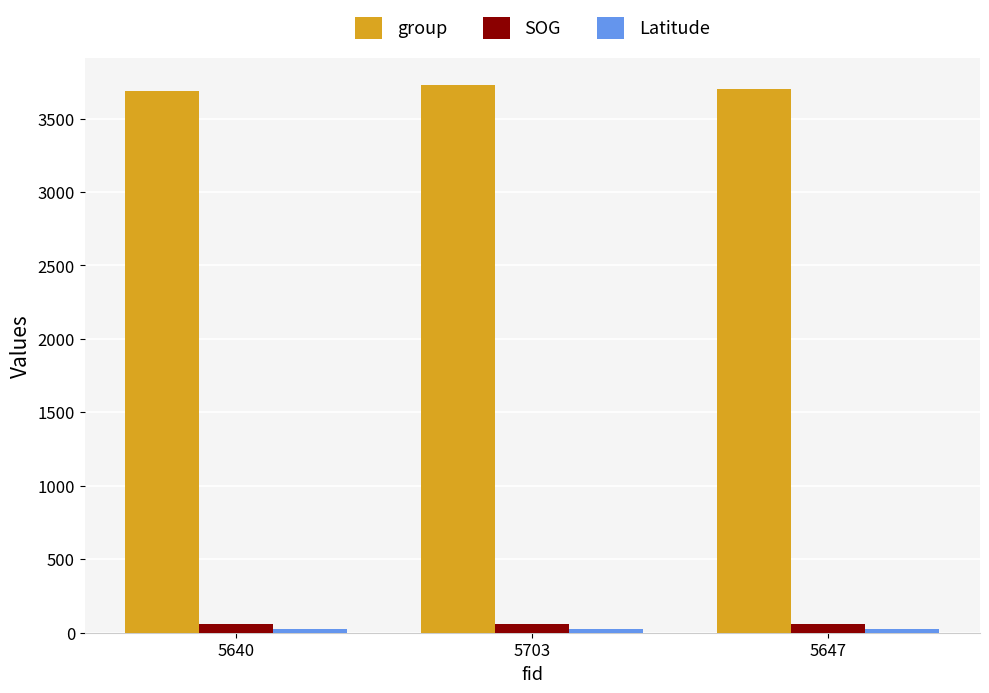

How many categories are shown in the chart?

3